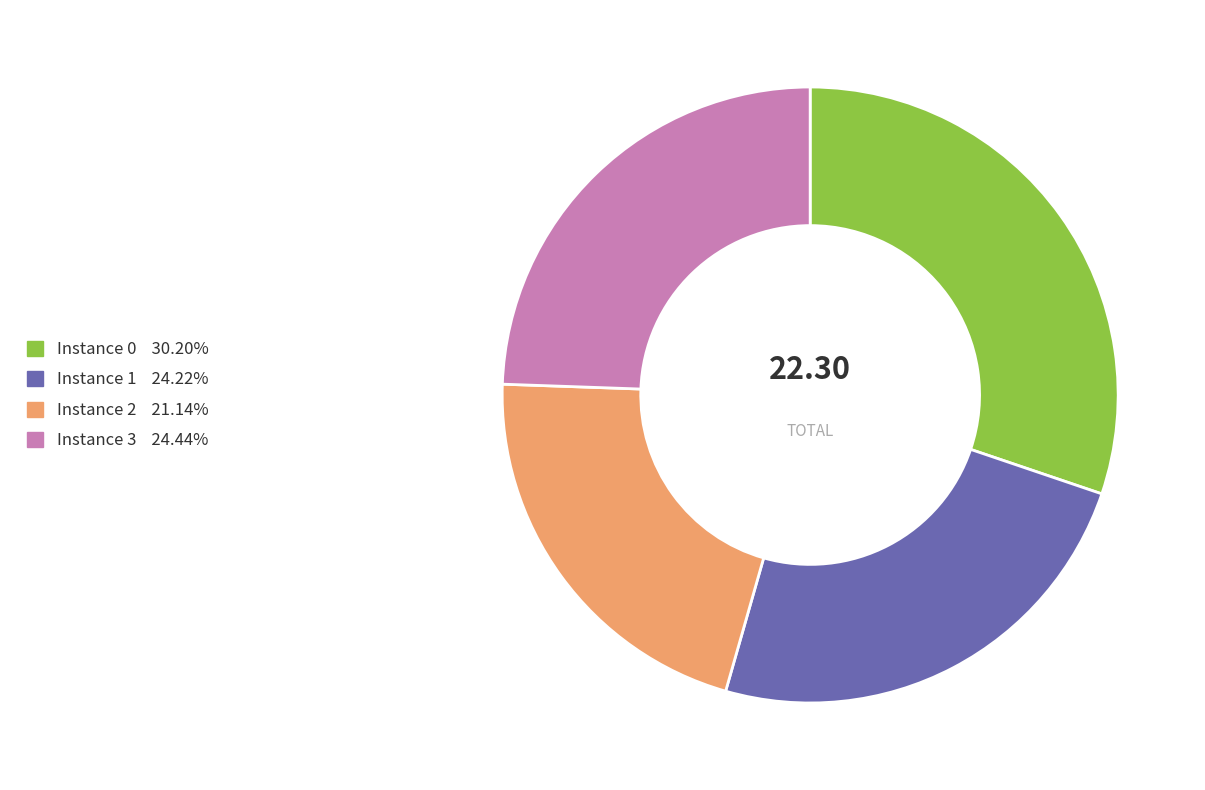

Is there any slice that represents more than half of the pie?

No